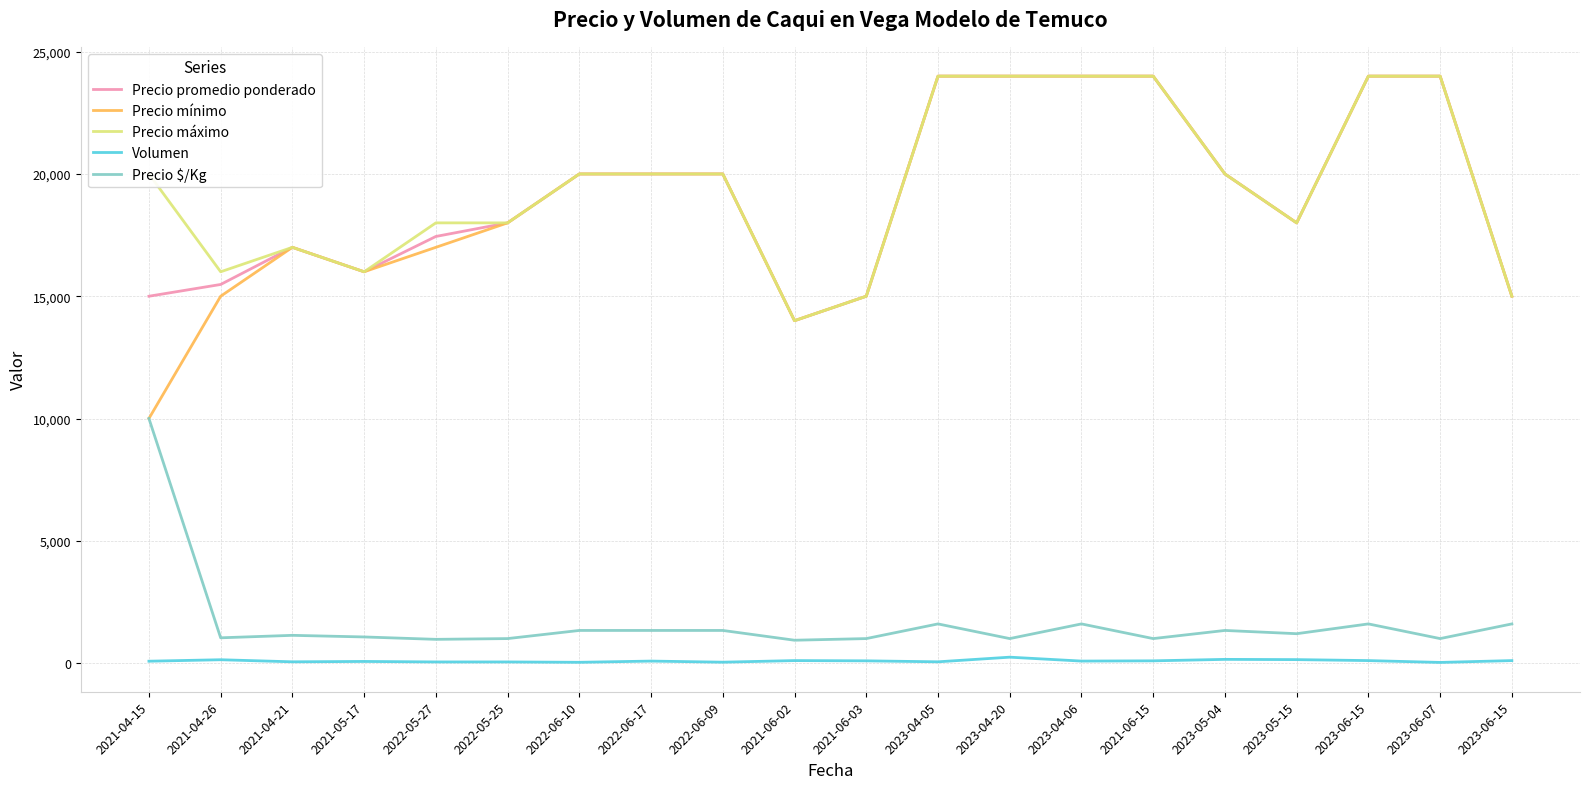

What are all the series names shown in the legend?

Precio promedio ponderado, Precio mínimo, Precio máximo, Volumen, Precio $/Kg